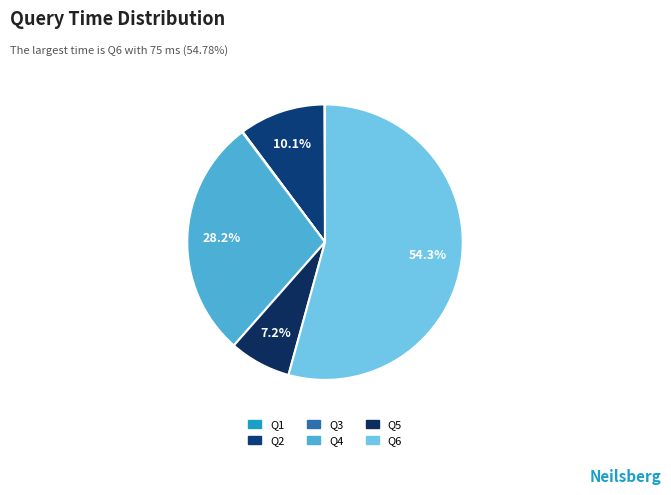

Is the sum of Q6 and Q3 greater than half?

Yes